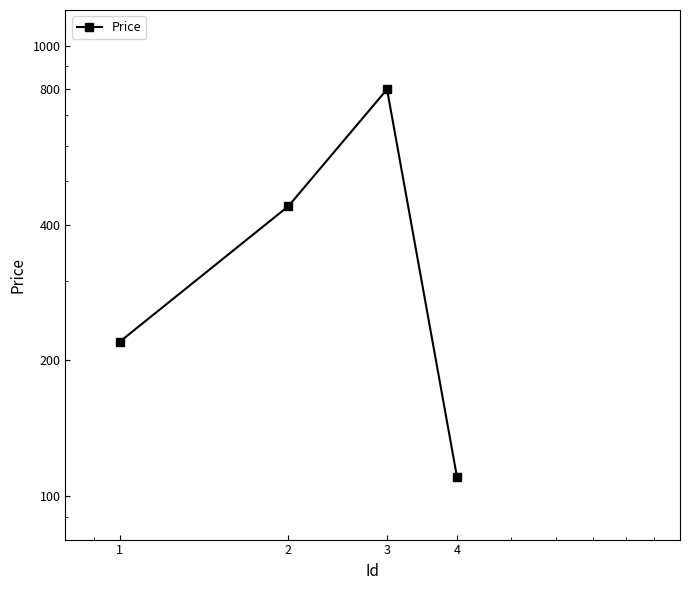

Reading right to left, list all the values displayed in this chart.

4=110	3=800	2=440	1=220